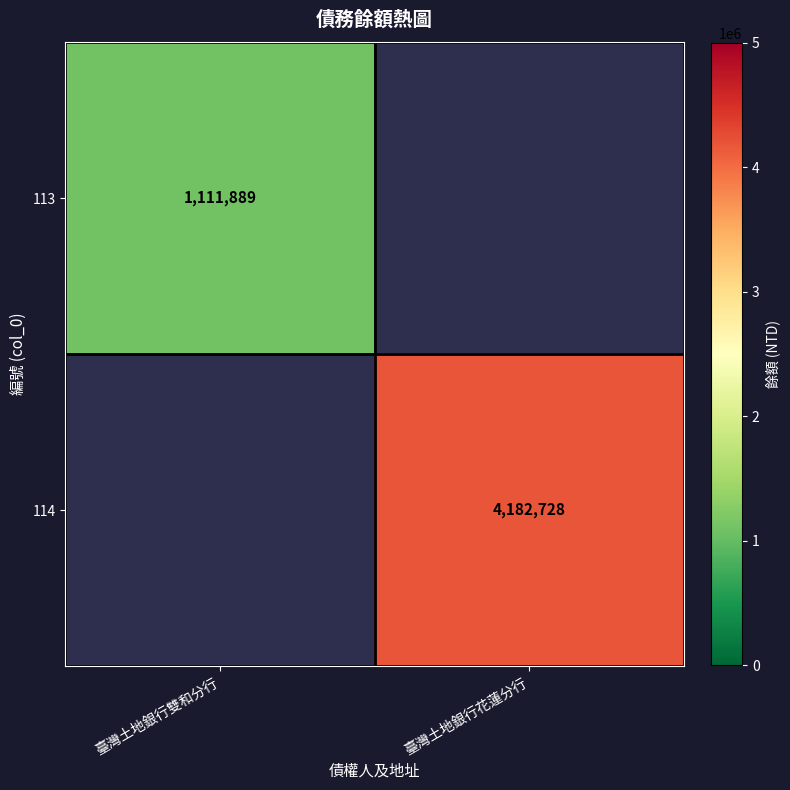

What is the smallest value displayed?

1111889.0